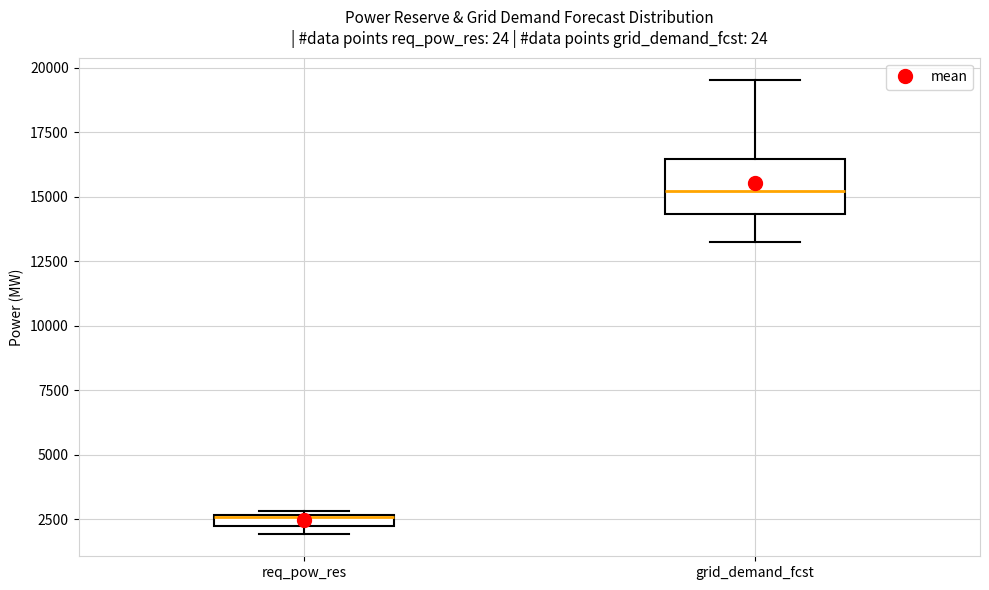

Where is the lower edge of the box for req_pow_res on the y-axis? The values are not printed on the chart, so give them approximately, as read against the axis.

2000